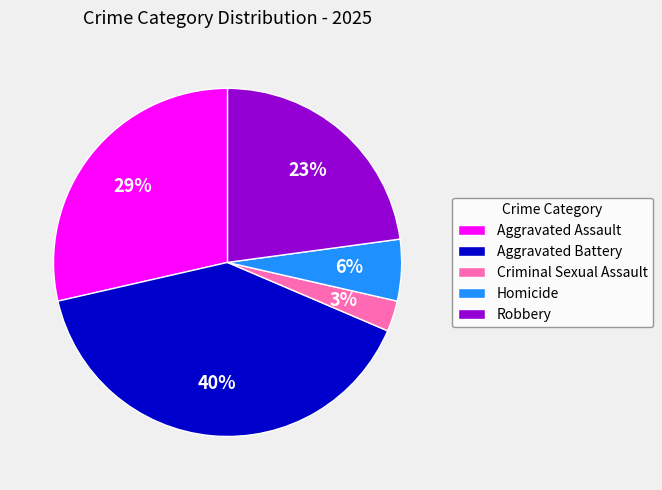

The Homicide slice represents 6% of the pie. True or false?

True